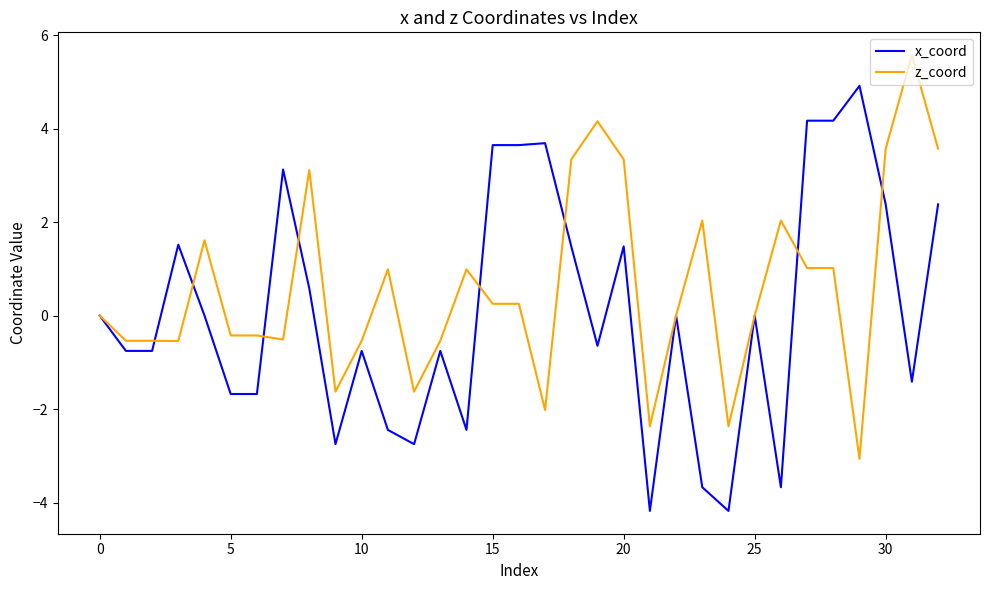

List the series in order of their overall mean, lowest first.

x_coord, z_coord